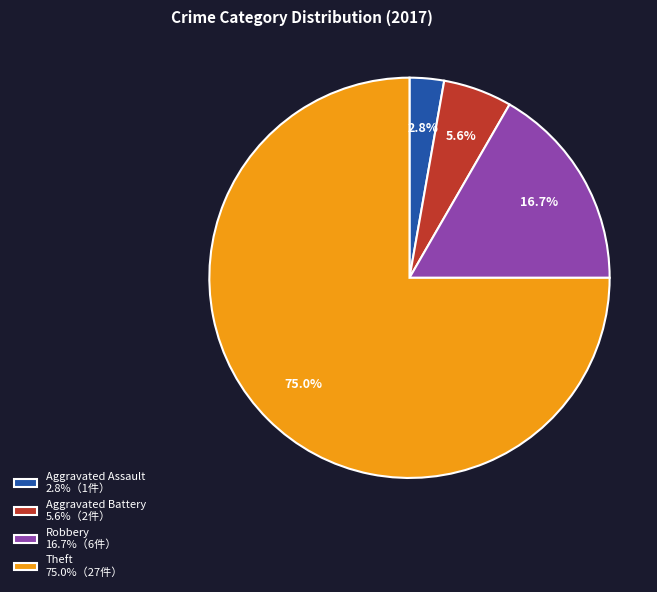

What percentage is the Aggravated Assault slice, to the nearest percent?

3%